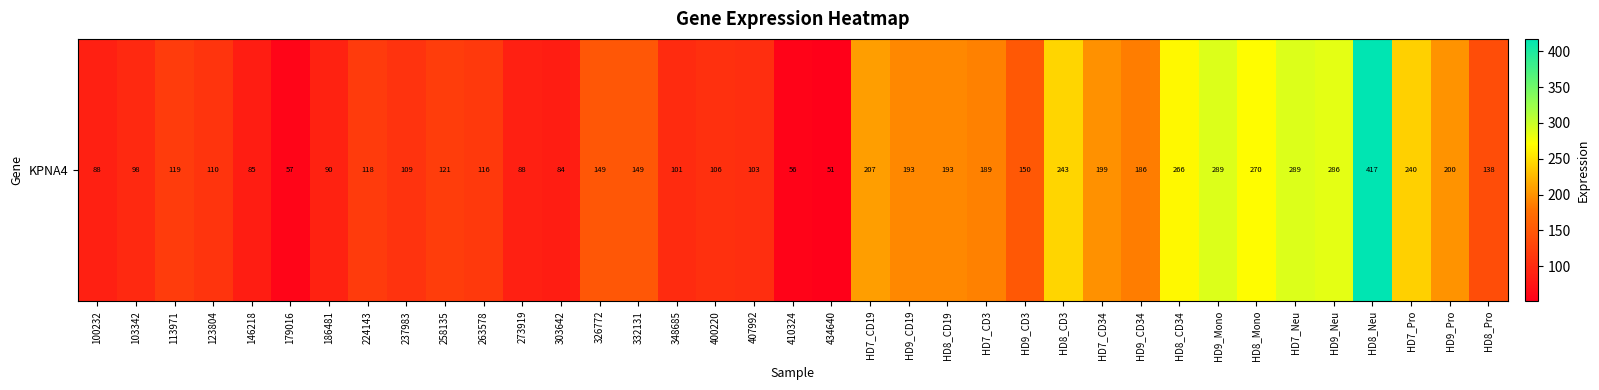

Is it true that the value at HD7_CD34 is 199.2?

True